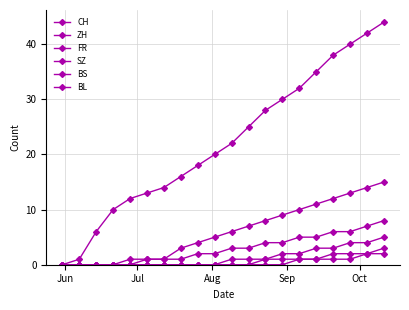

True or false: FR has more than 2 points higher than both neighbors.

False